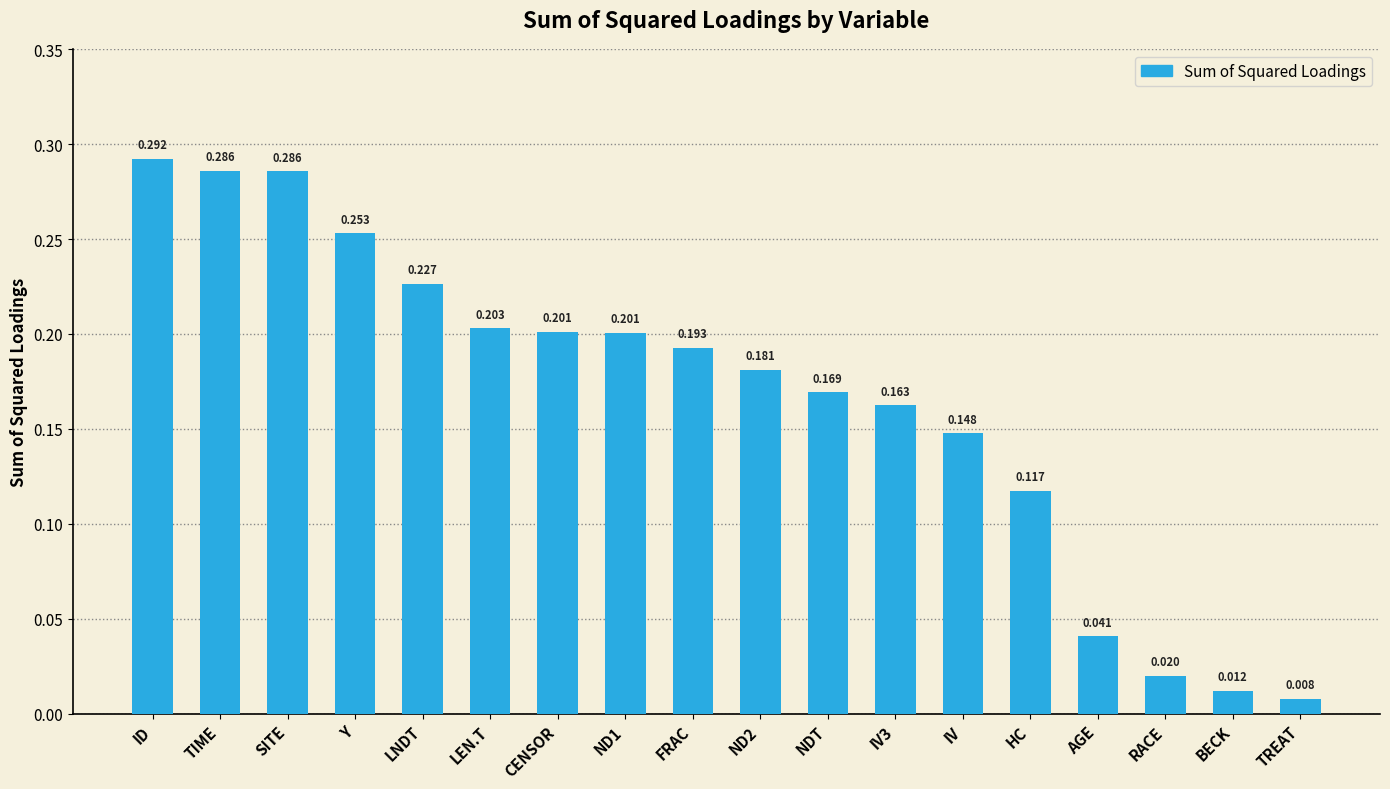

What is the label of the 6th bar from the left?

LEN.T